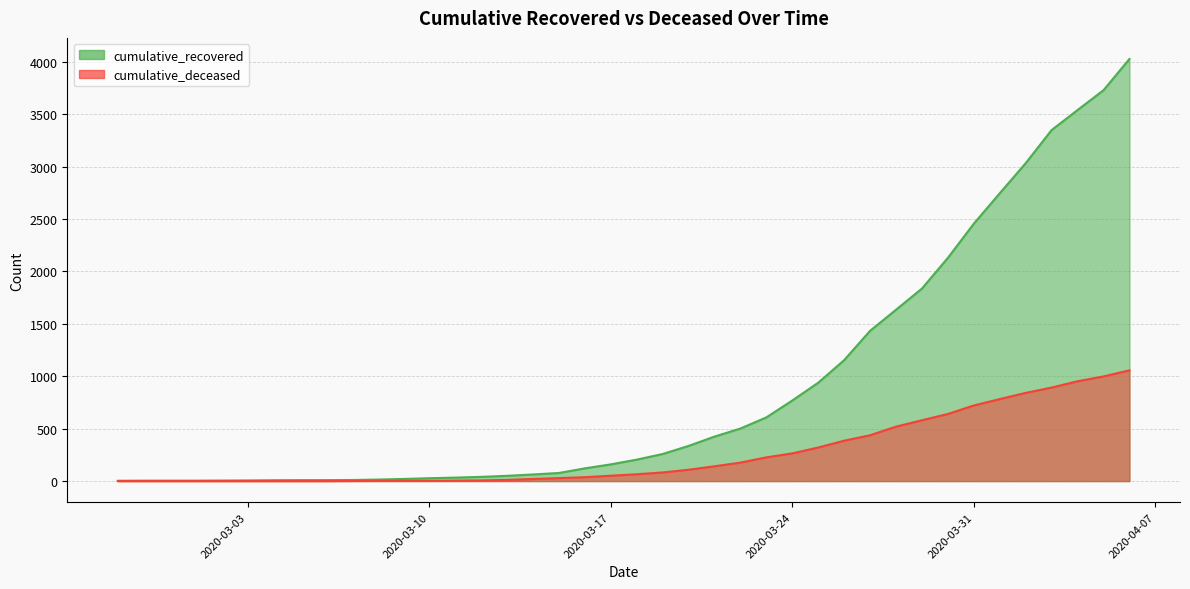

What is the average value of the cumulative_recovered series?

894